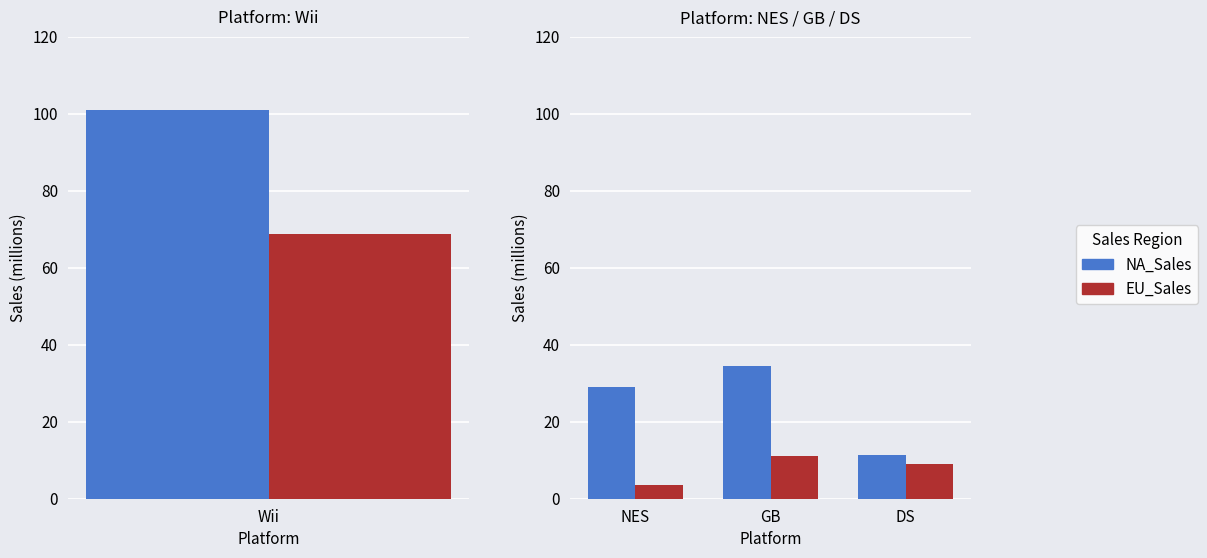

Between GB and DS, which series saw the biggest shift?

NA_Sales